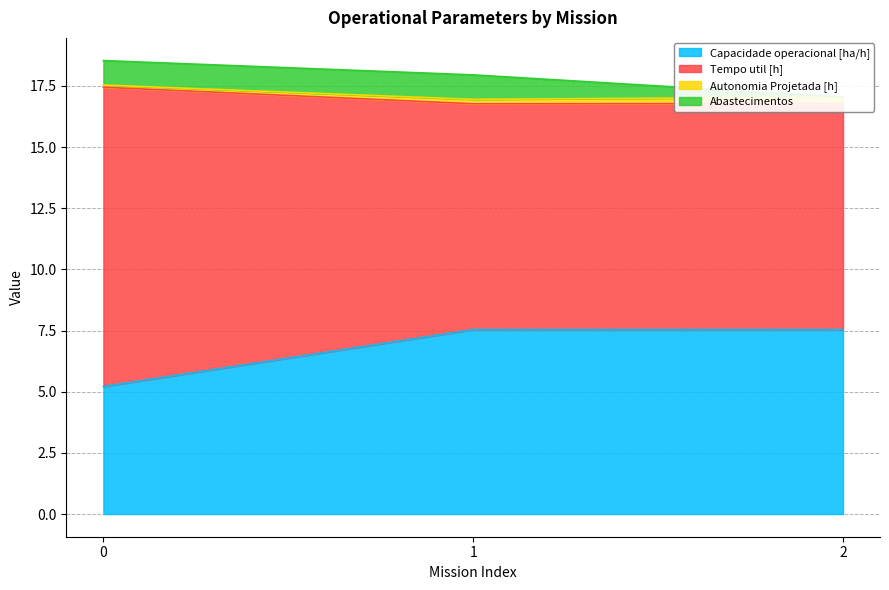

What is the lowest value of the Capacidade operacional [ha/h] series?

5.2